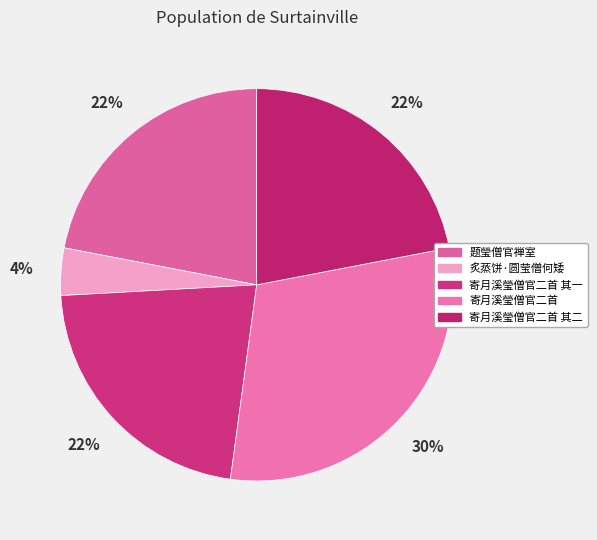

Does any single category account for the majority?

No